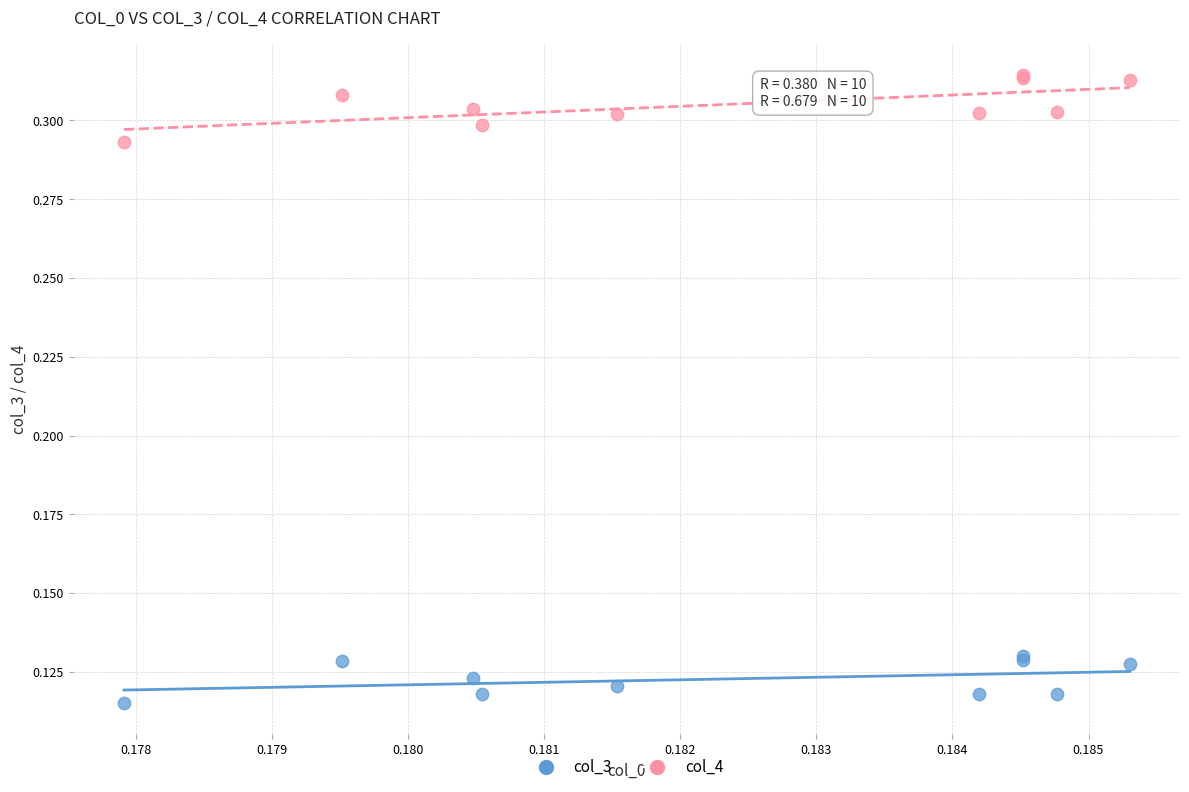

Which series has the widest spread of Y values?

col_4